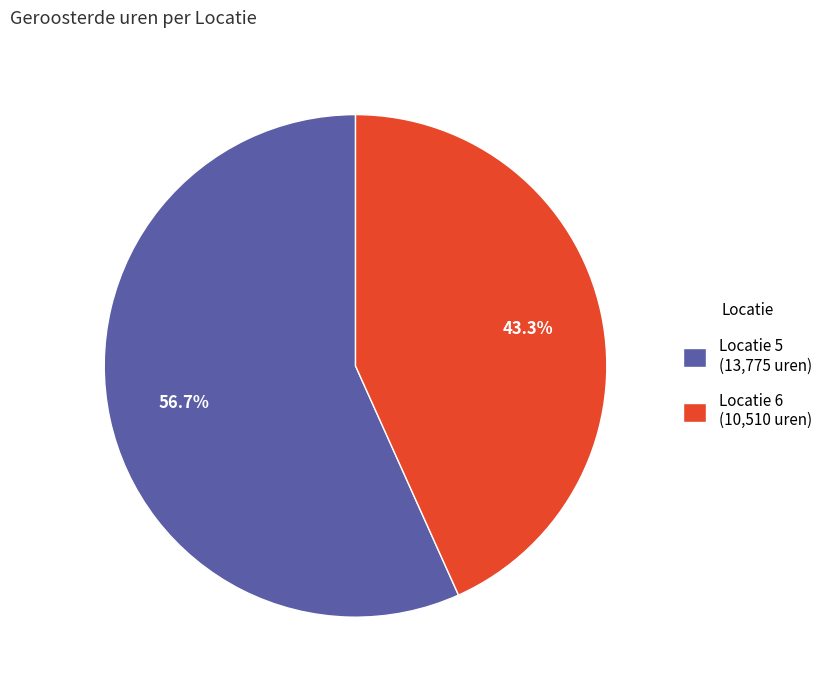

What is the majority slice?

Locatie 5 (13,775 uren)